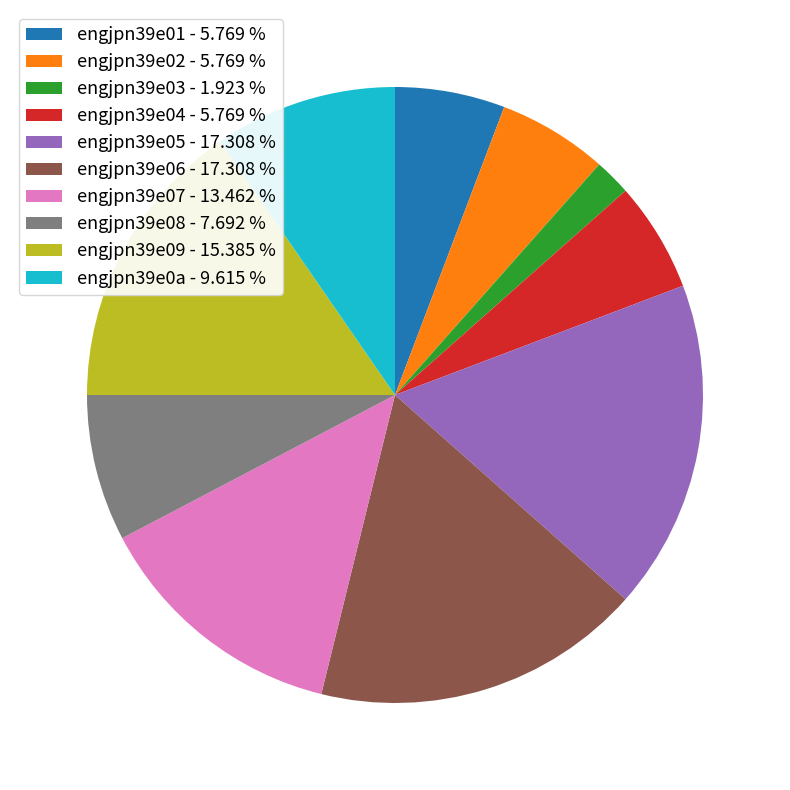

Between engjpn39e05 and engjpn39e07, which is larger?

engjpn39e05